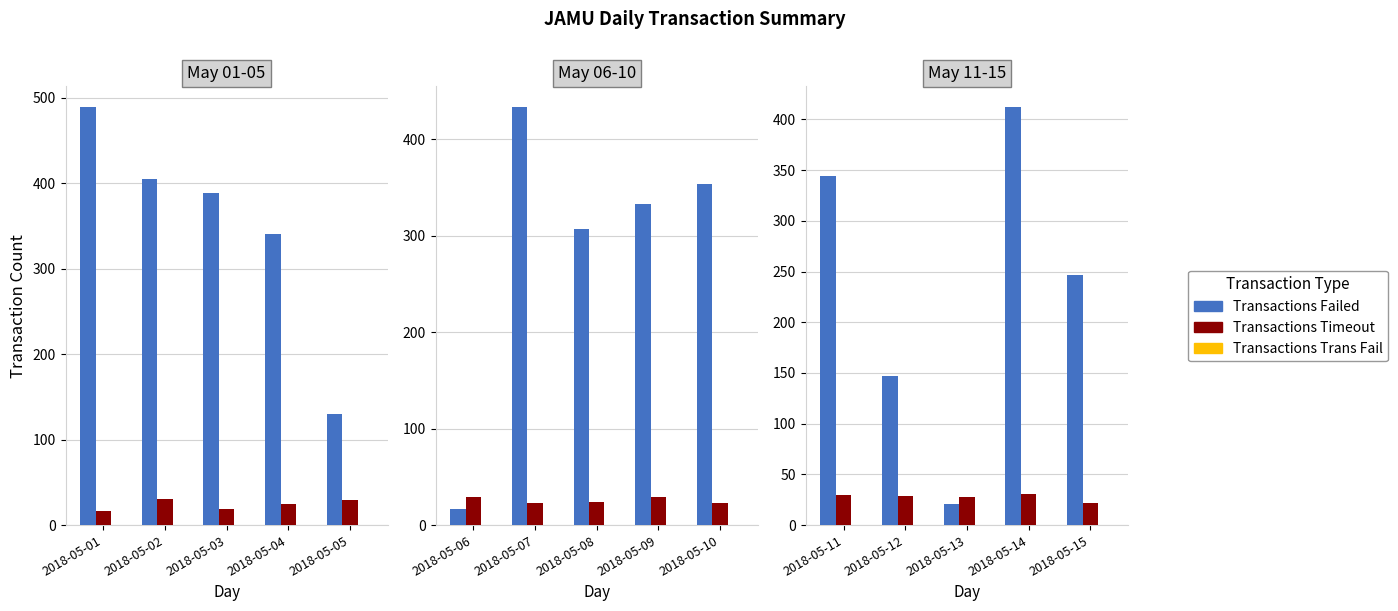

Count the number of data series in this chart.

3